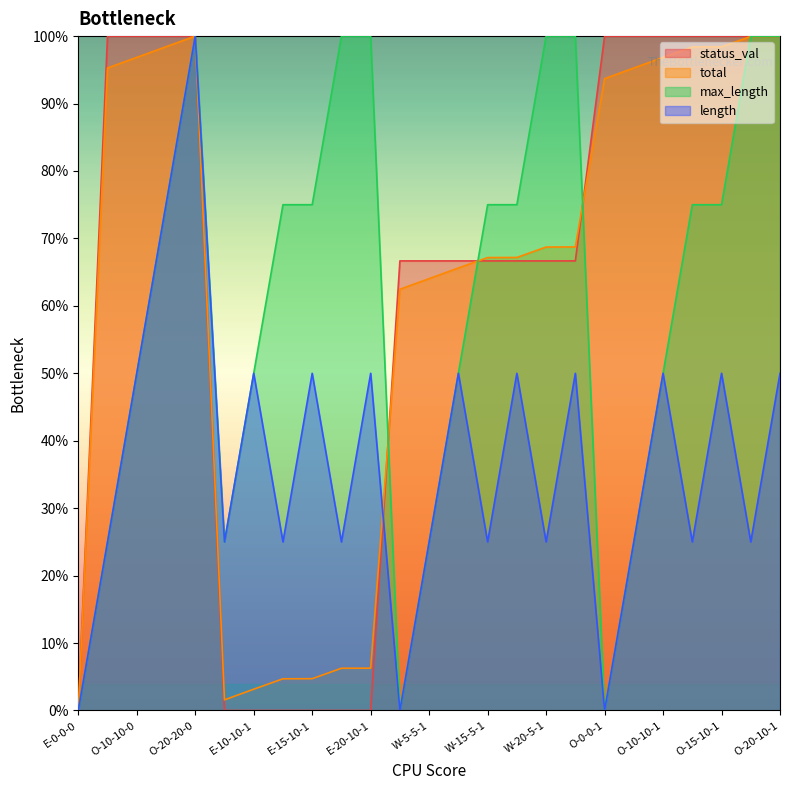

How many max_length values are between 25 and 100?

22